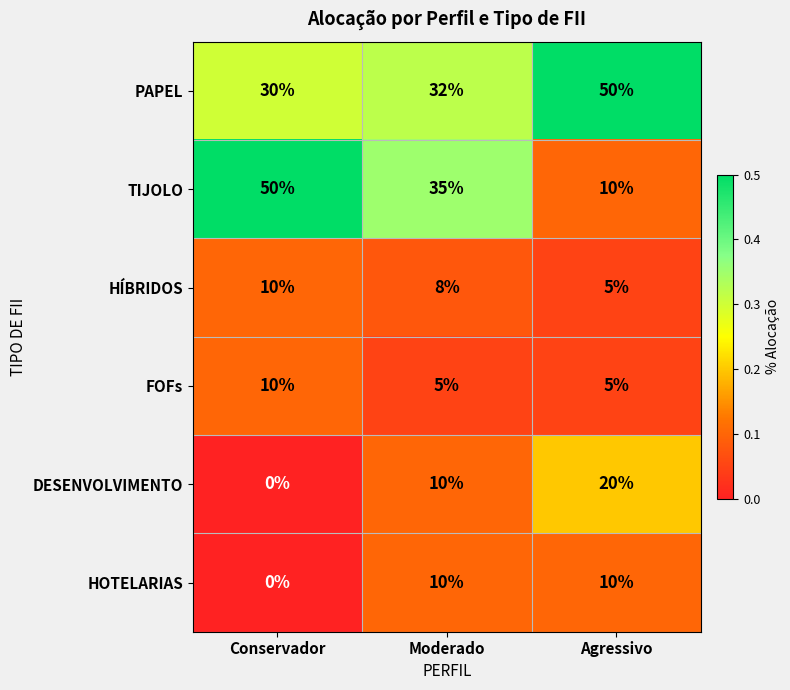

At how many categories does at least one series exceed 13?

3